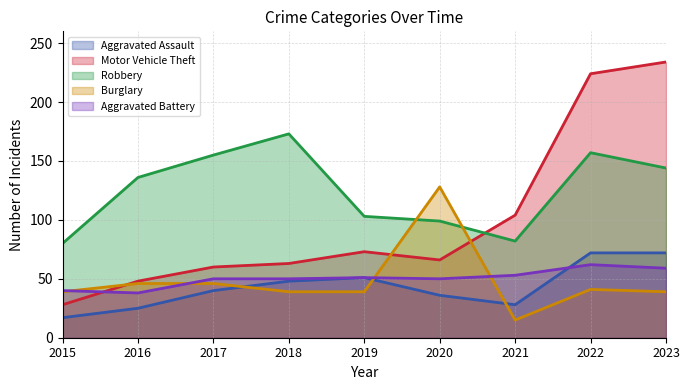

Reading left to right, transcribe all the data shown in this chart.

Aggravated Assault: 2015=17	2016=25	2017=40	2018=48	2019=51	2020=36	2021=28	2022=72	2023=72
Motor Vehicle Theft: 2015=28	2016=48	2017=60	2018=63	2019=73	2020=66	2021=104	2022=224	2023=234
Robbery: 2015=80	2016=136	2017=155	2018=173	2019=103	2020=99	2021=82	2022=157	2023=144
Burglary: 2015=39	2016=46	2017=46	2018=39	2019=39	2020=128	2021=15	2022=41	2023=39
Aggravated Battery: 2015=40	2016=38	2017=50	2018=50	2019=51	2020=50	2021=53	2022=62	2023=59